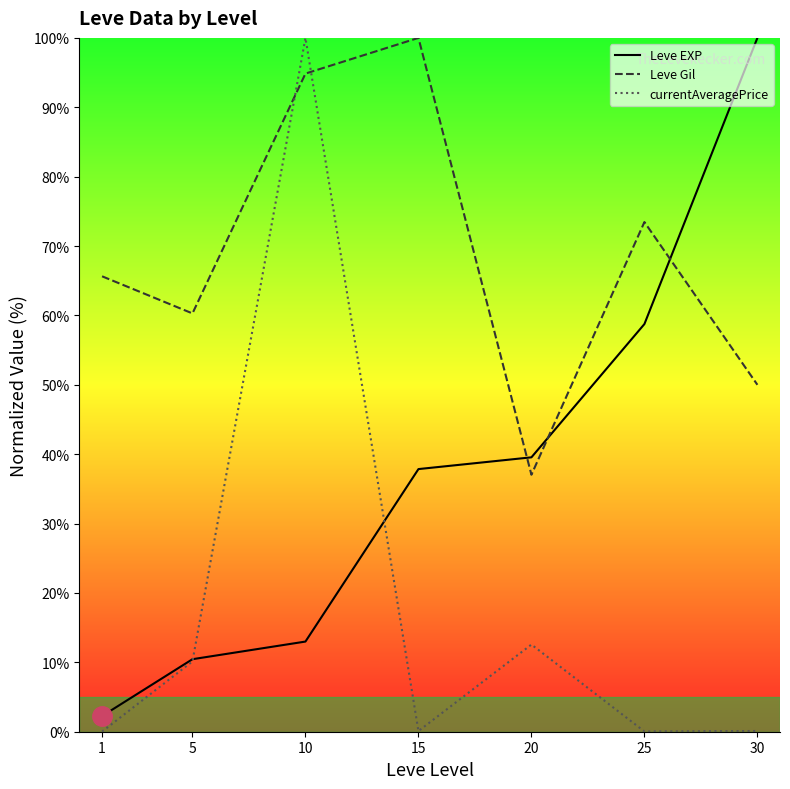

Rank the categories by Leve EXP value from highest to lowest.

30, 25, 20, 15, 10, 5, 1